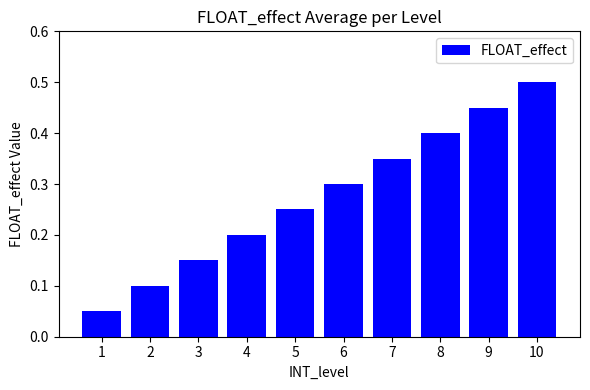

How many data points does each series have?

10